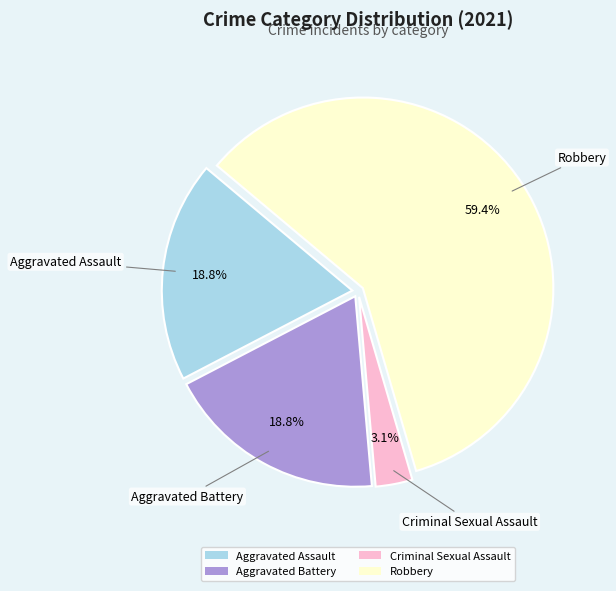

To the nearest percent, what is the average slice percentage?

25%